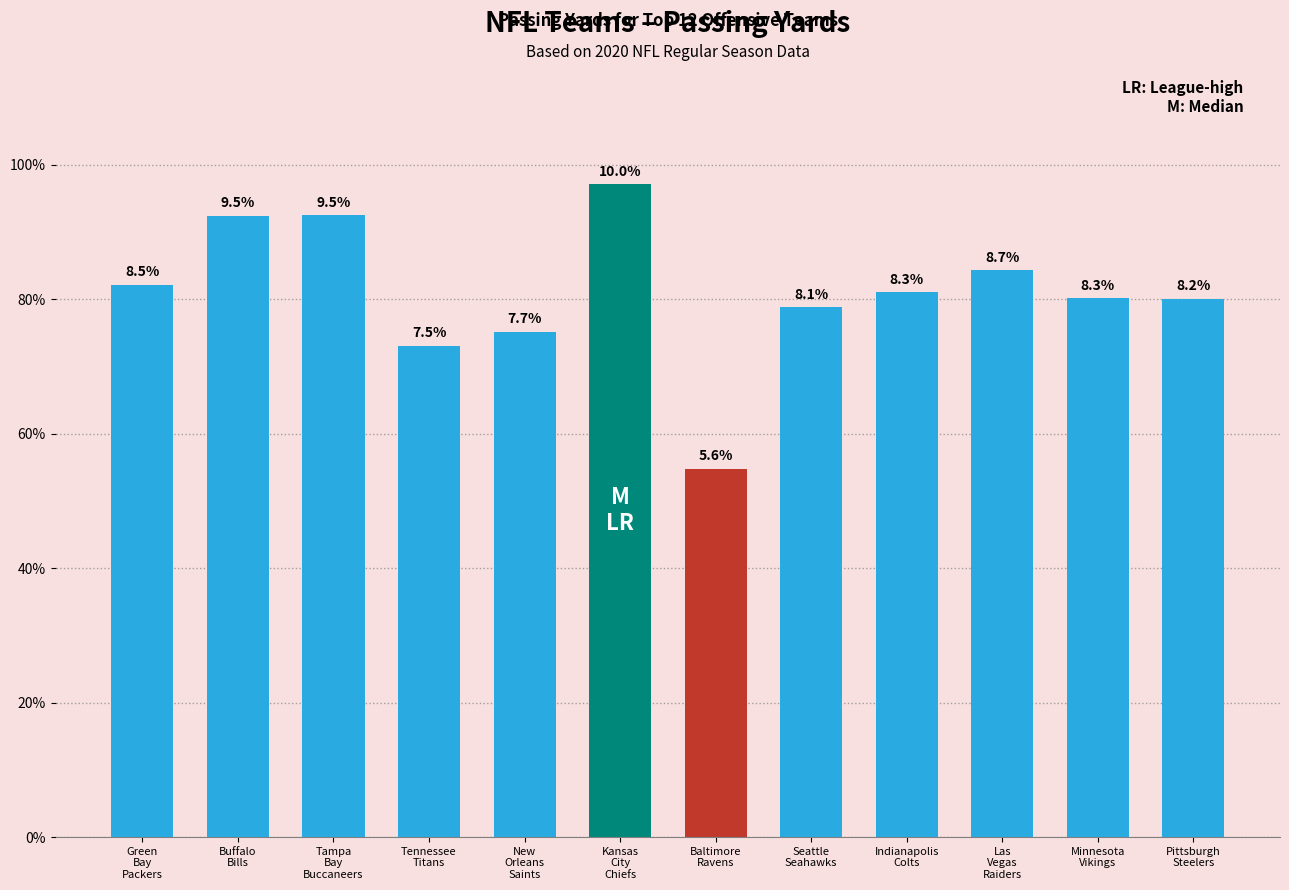

What is the label of the 7th bar from the right?

Kansas
City
Chiefs